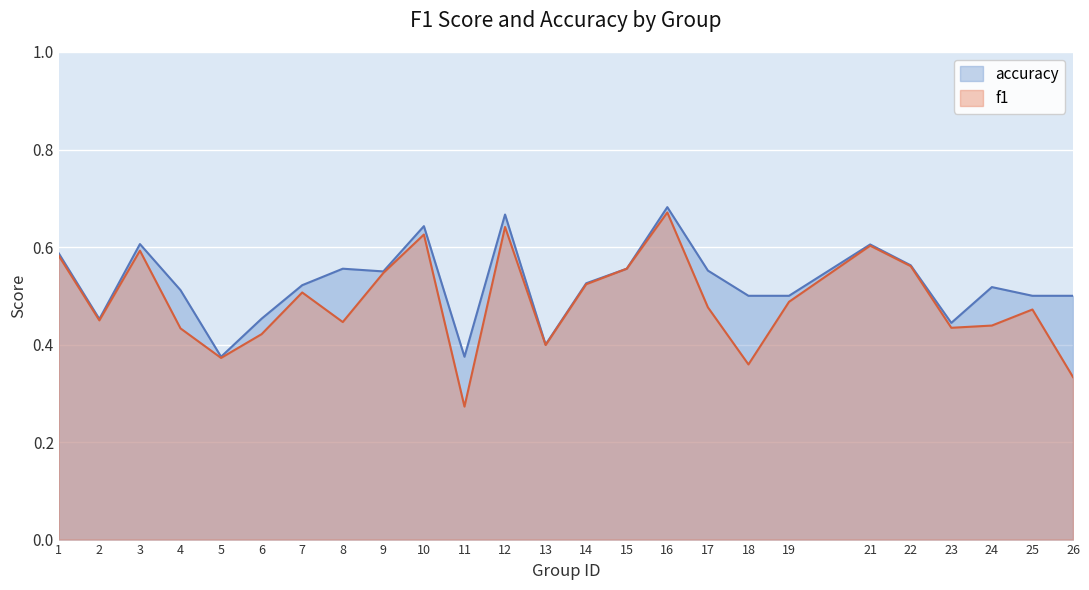

At which category is the sum across all series the highest?

16